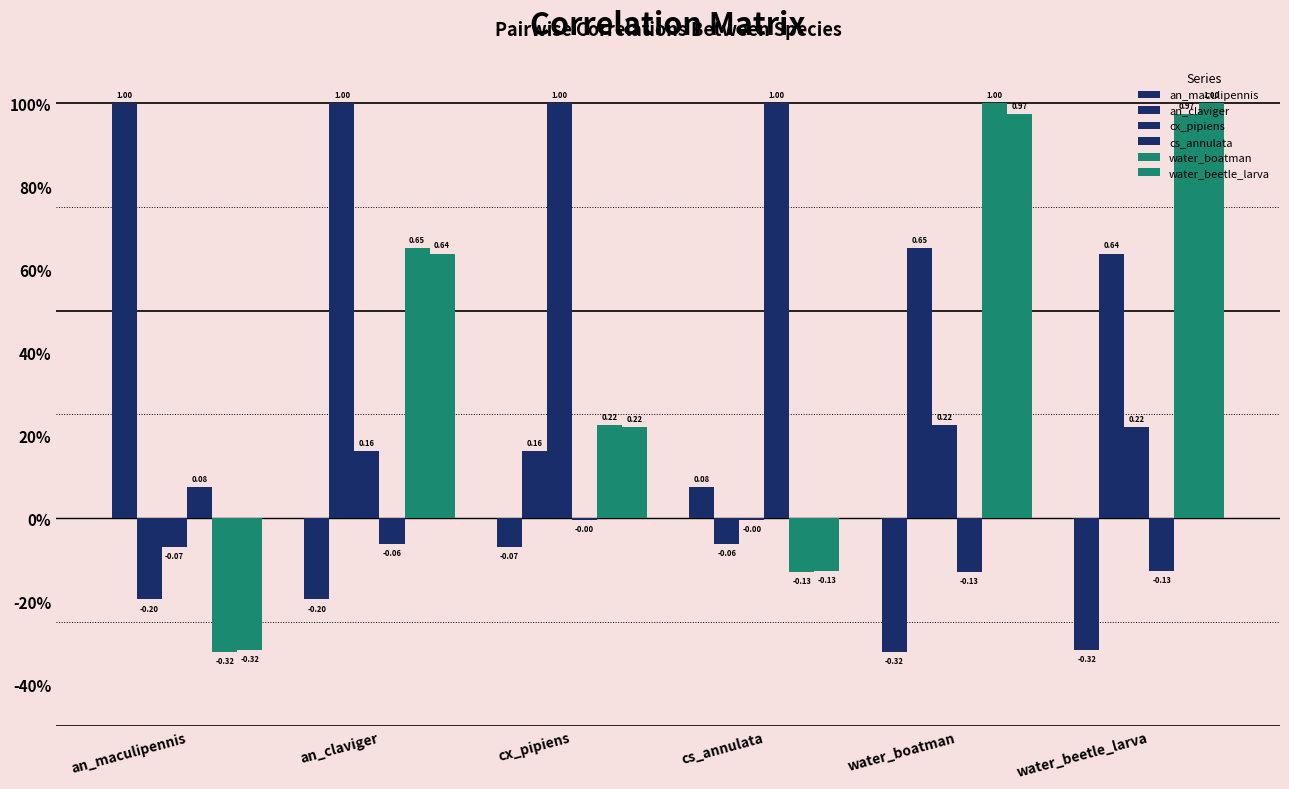

Are the bars horizontal?

No